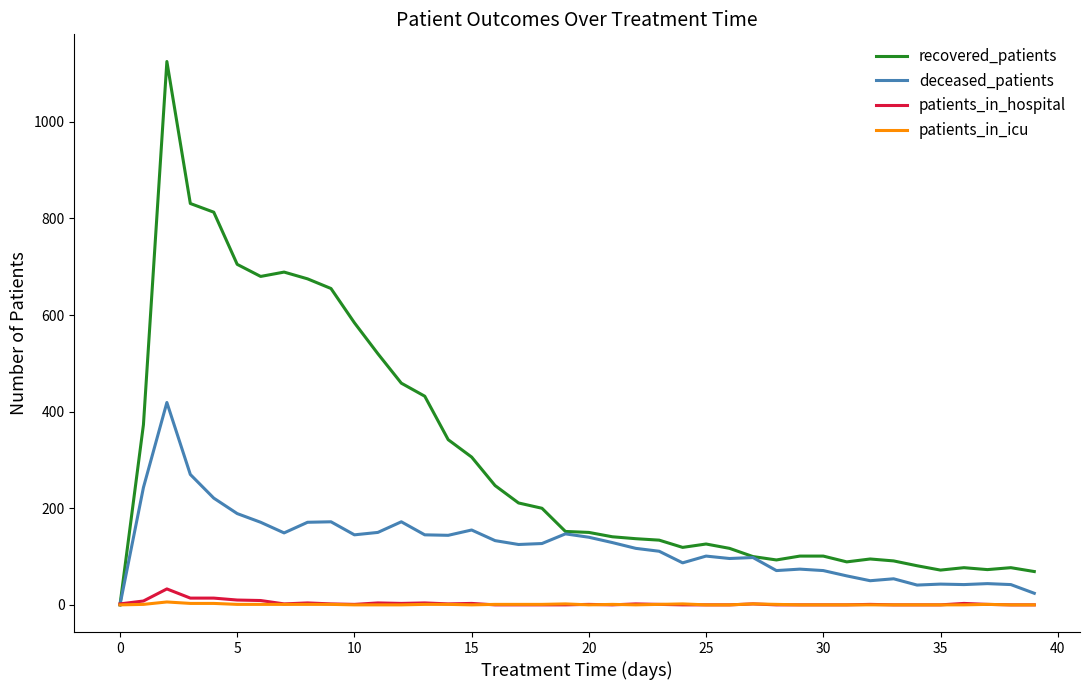

What is the highest value of the deceased_patients series?

419